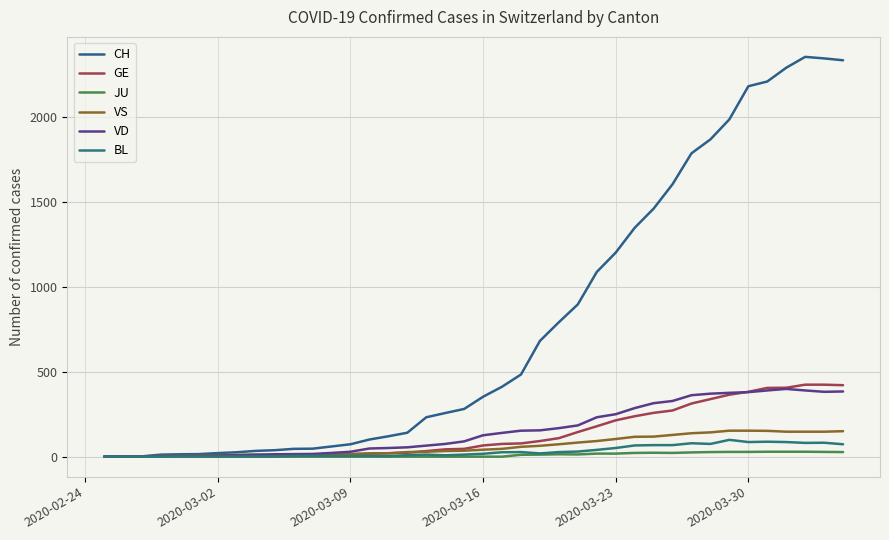

What is the maximum value shown in the chart?

2355